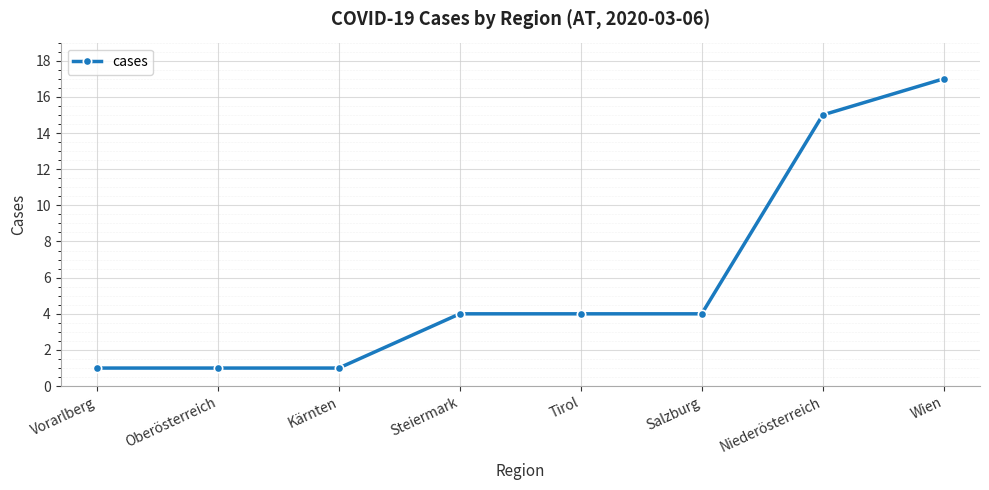

True or false: the data shows 2 at Tirol.

False